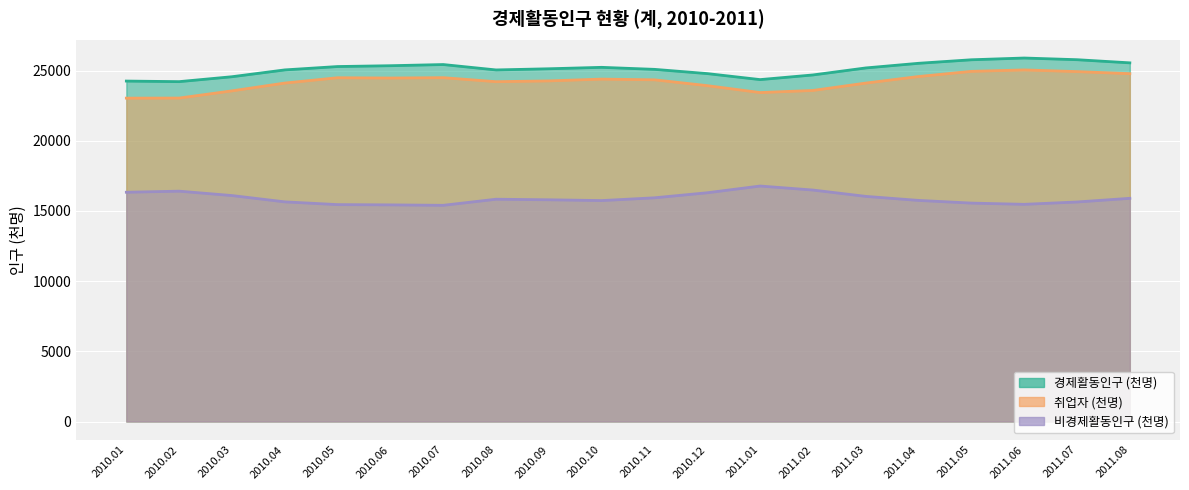

True or false: 취업자 (천명) and 비경제활동인구 (천명) intersect in this chart.

False